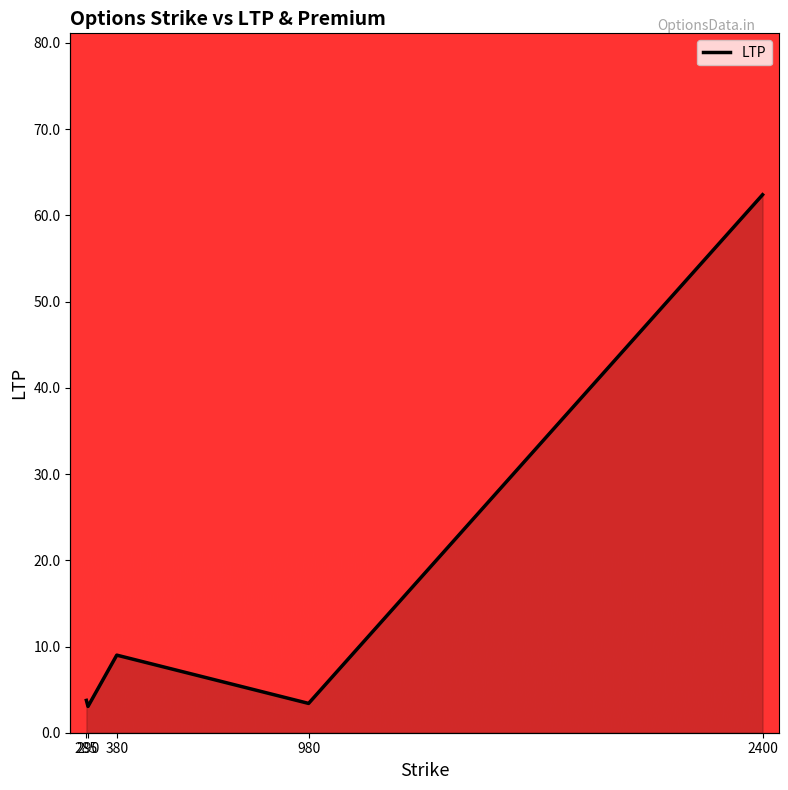

Between 380 and 980, which is larger?

380